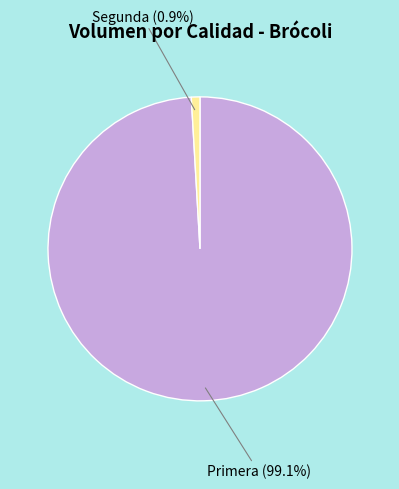

Does any single category account for the majority?

Yes